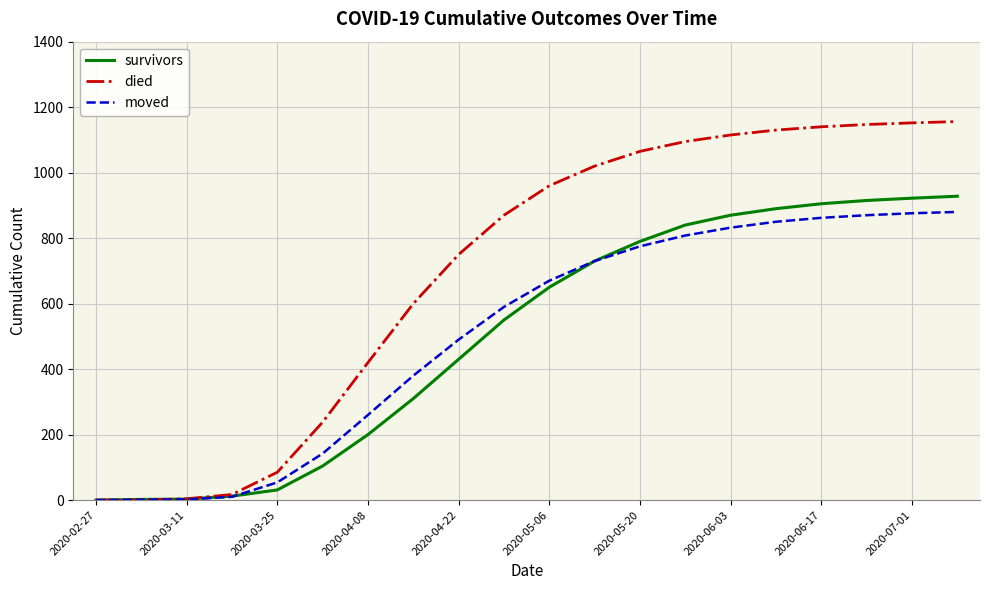

Which series has the largest range (max minus min)?

died